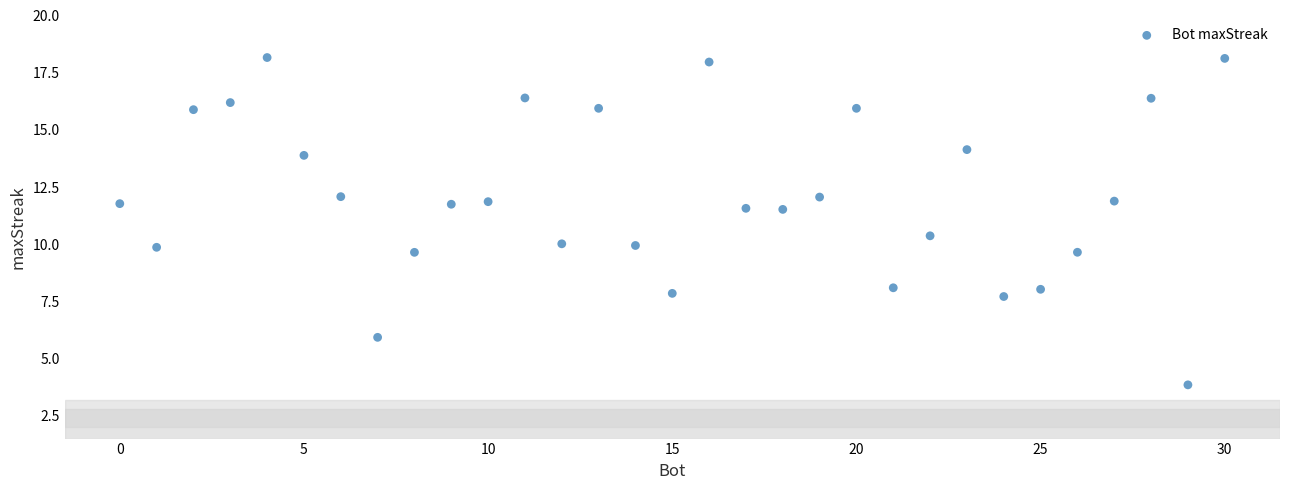

What is the range of Y values (max minus min)?

14.3